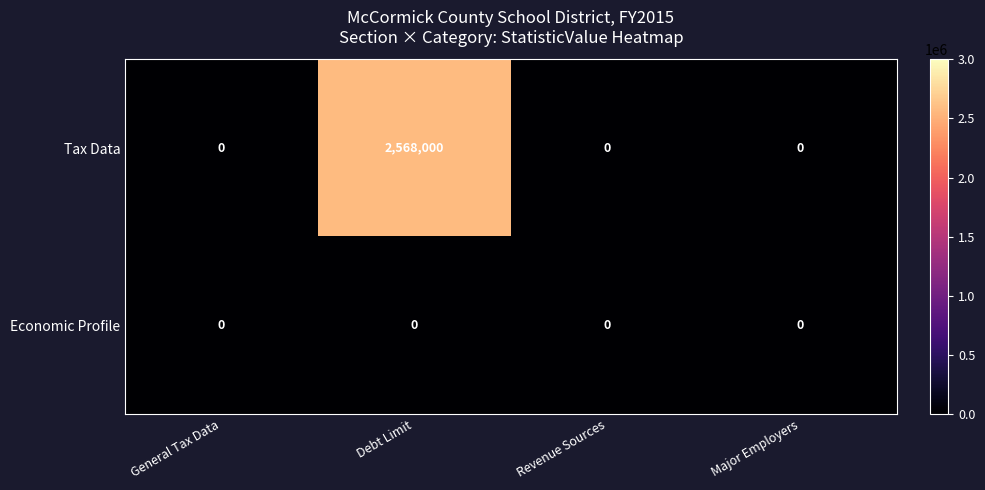

Reading left to right, list all the values displayed in this chart.

Tax Data: 0	2568000	0	0
Economic Profile: 0	0	0	0